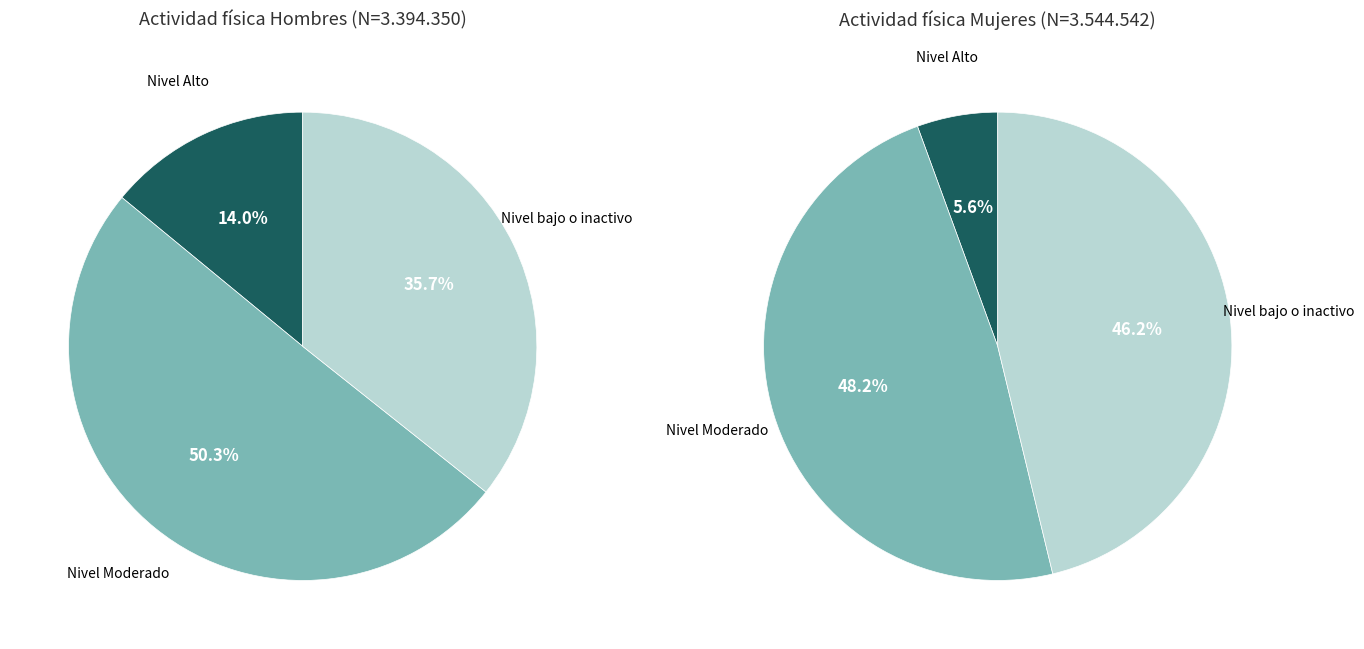

Which series has the largest range (max minus min)?

values_mujer